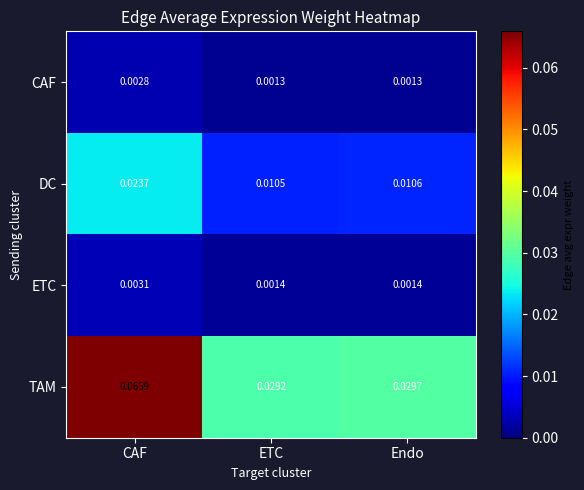

Where is TAM nearest to the value 0?

ETC